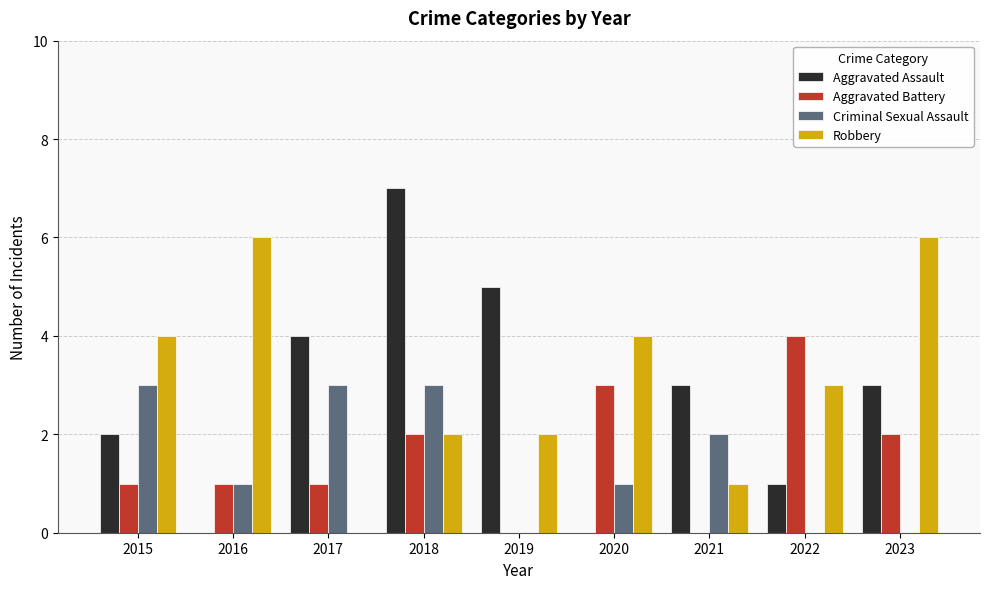

What is the maximum value for Aggravated Battery?

4